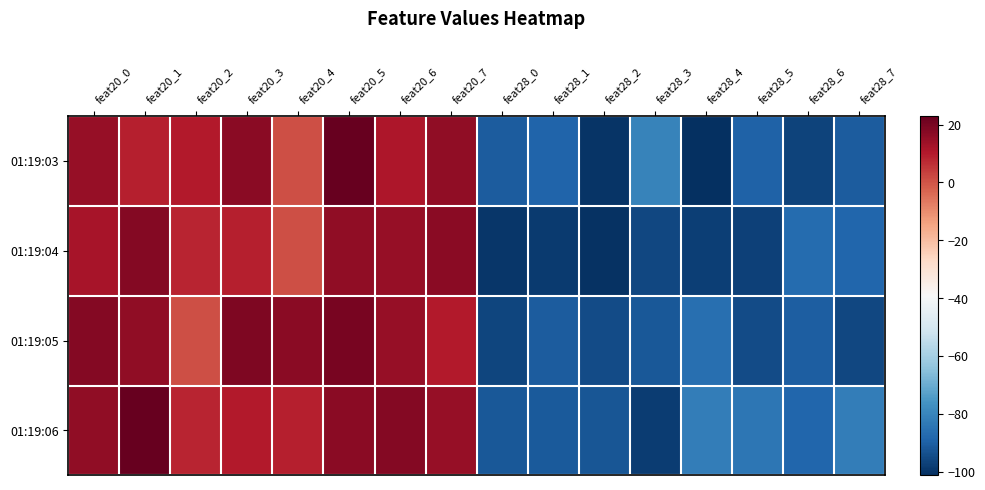

At feat20_2, list the series in order from smallest to largest.

01:19:05, 01:19:04, 01:19:06, 01:19:03